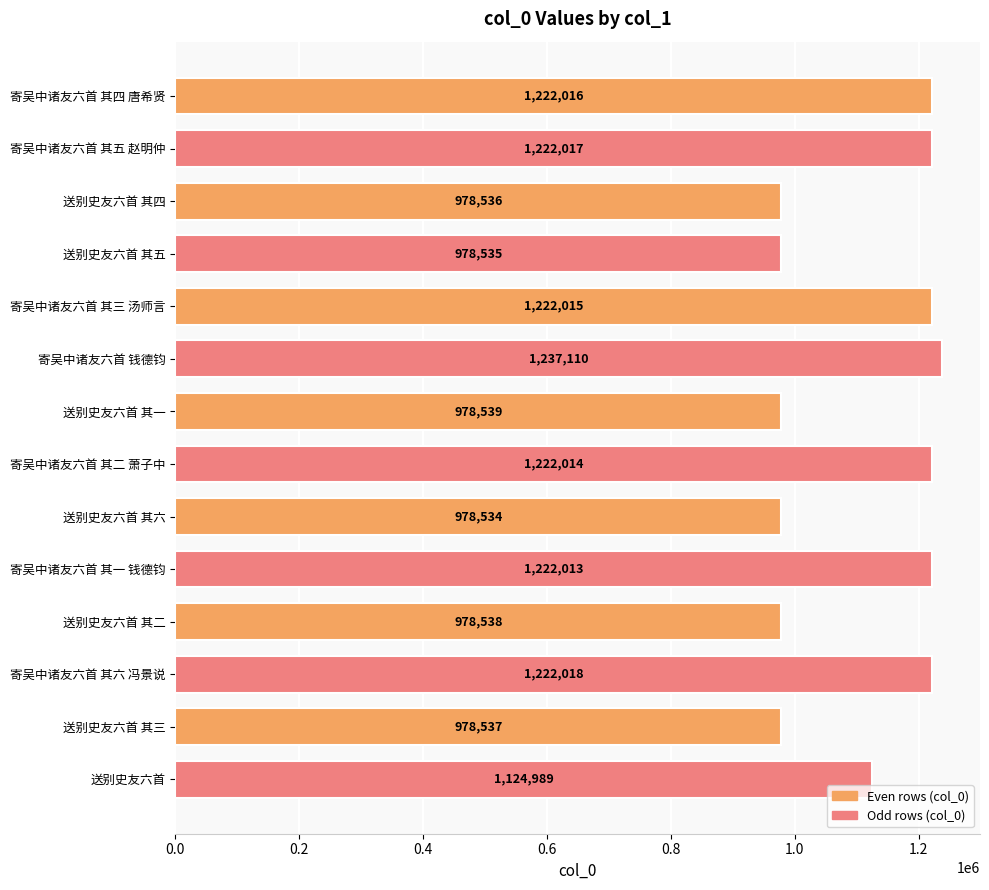

What is the average value?

1111815